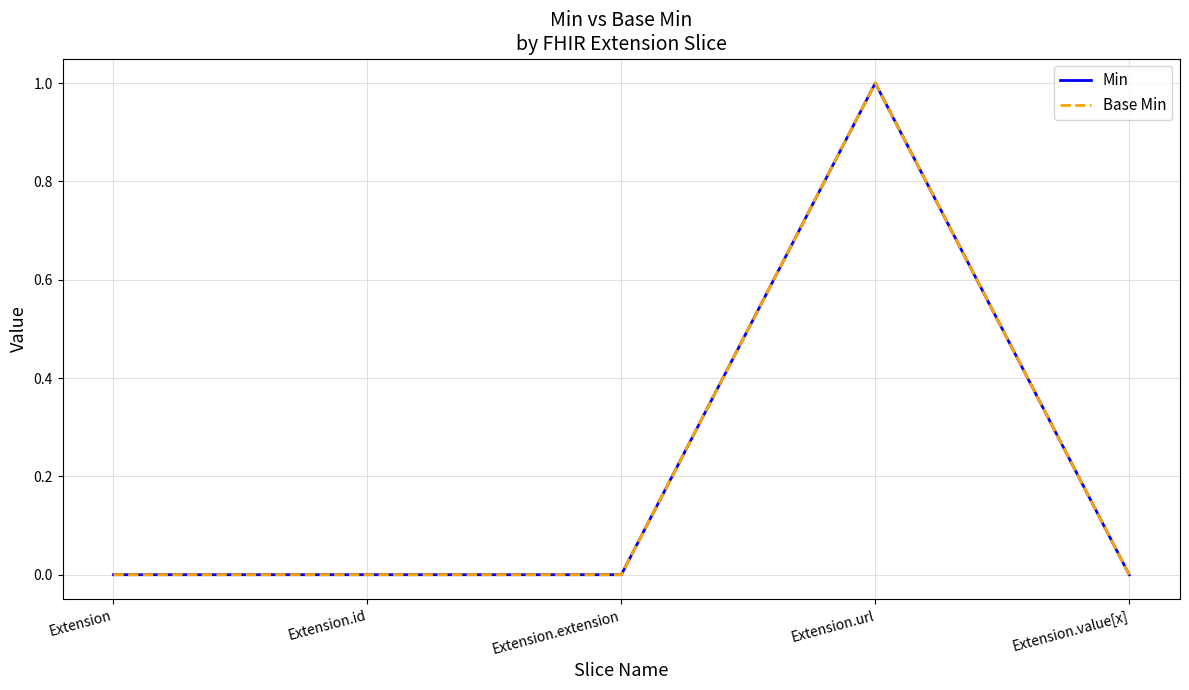

Does the chart display data point markers on the line(s)?

No